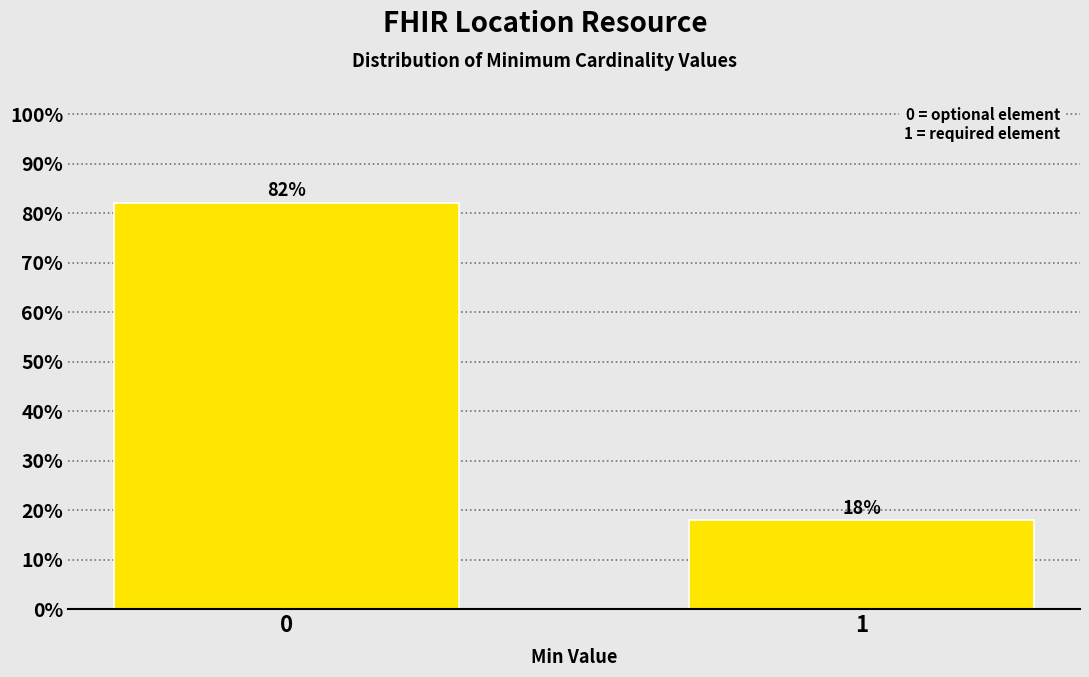

Is it true that the value at 1 is 17.9?

True